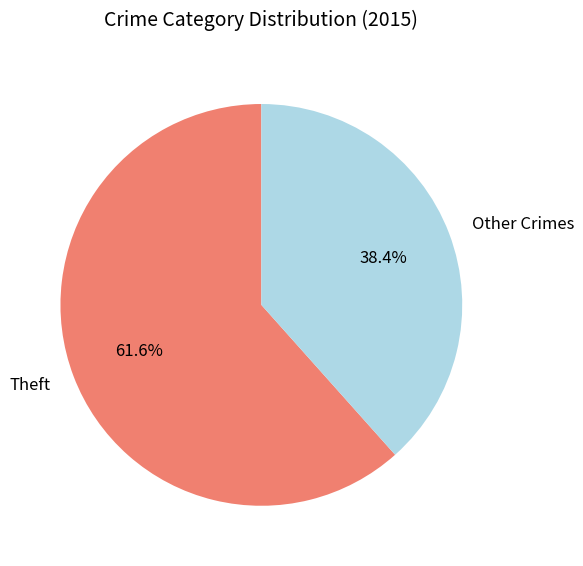

How much of the chart is everything except Theft?

38.4%